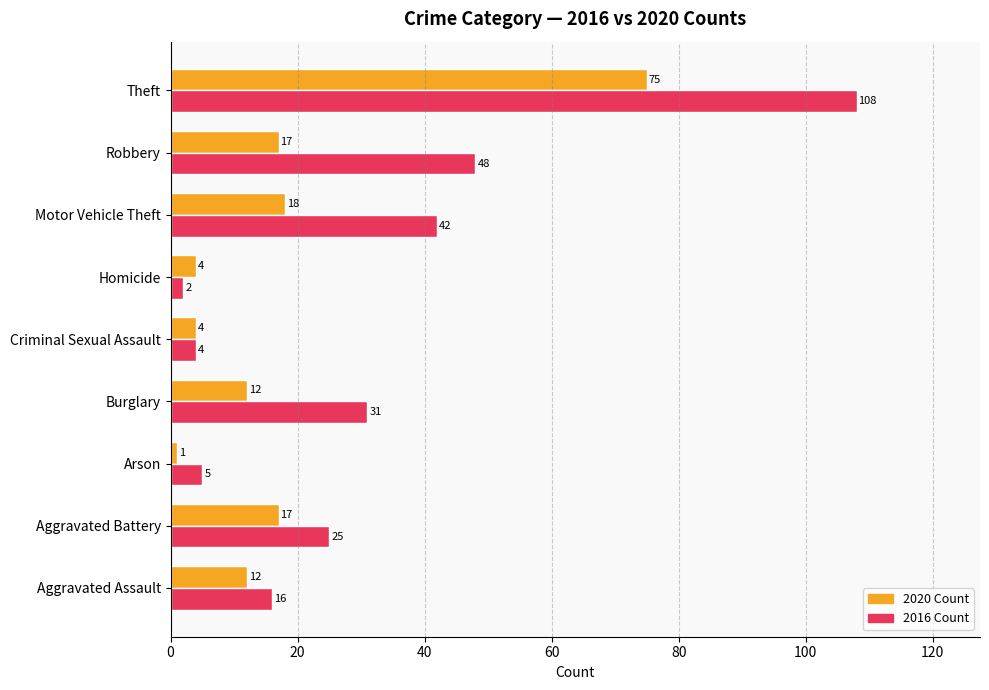

What is the smallest value displayed?

1